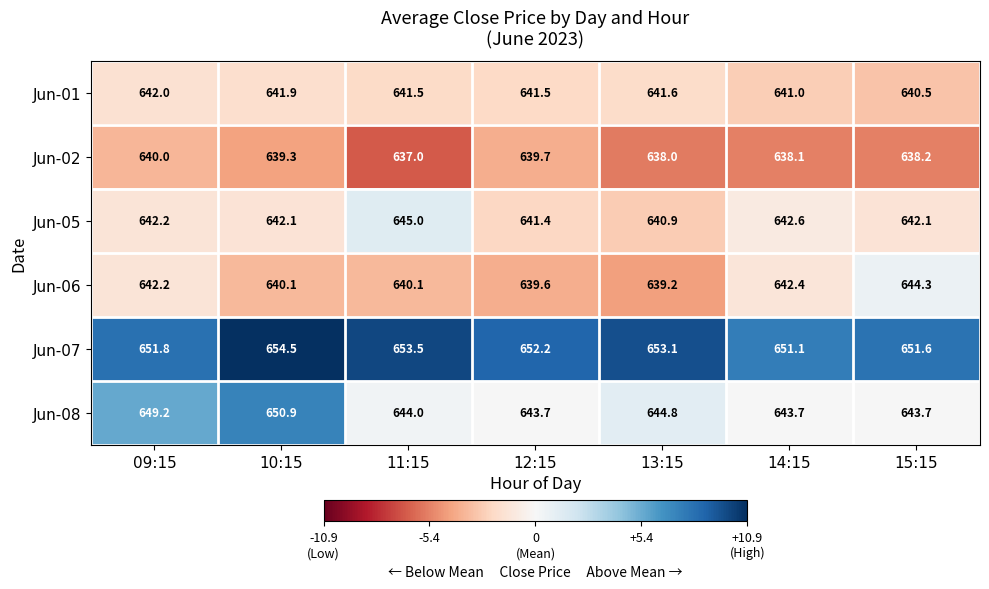

Which series has the widest spread of values?

Jun-08